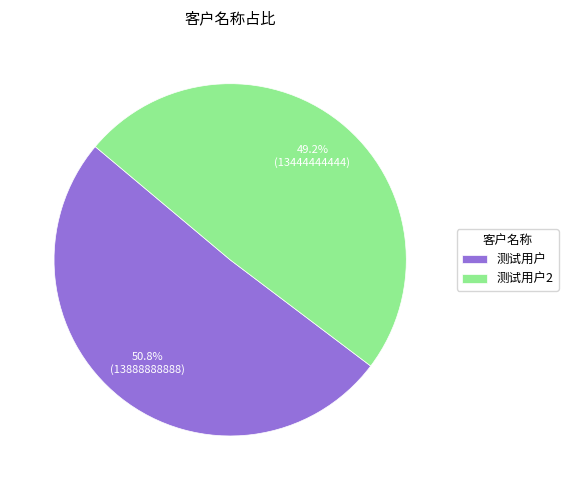

Which category has the smallest portion of the pie?

测试用户2